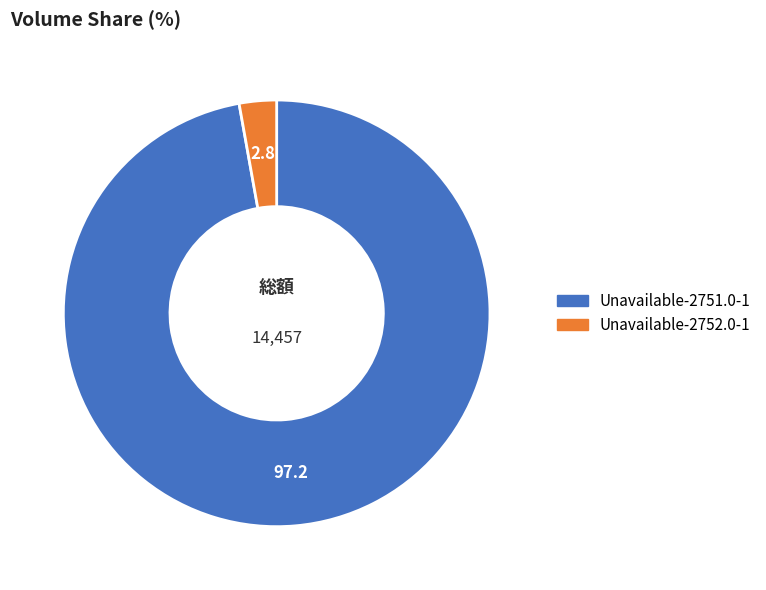

Does Unavailable-2751.0-1 account for over 50% of the chart?

Yes